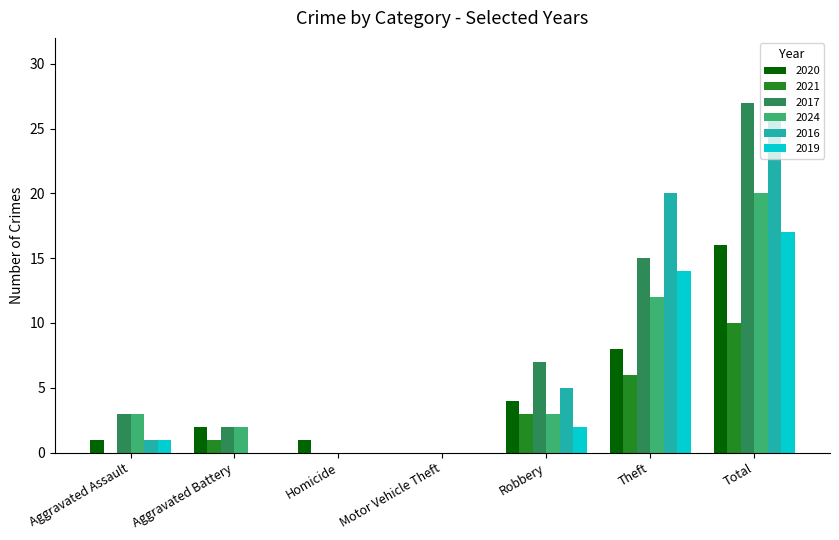

Reading left to right, transcribe all the data shown in this chart.

2020: 1	2	1	0	4	8	16
2021: 0	1	0	0	3	6	10
2017: 3	2	0	0	7	15	27
2024: 3	2	0	0	3	12	20
2016: 1	0	0	0	5	20	26
2019: 1	0	0	0	2	14	17